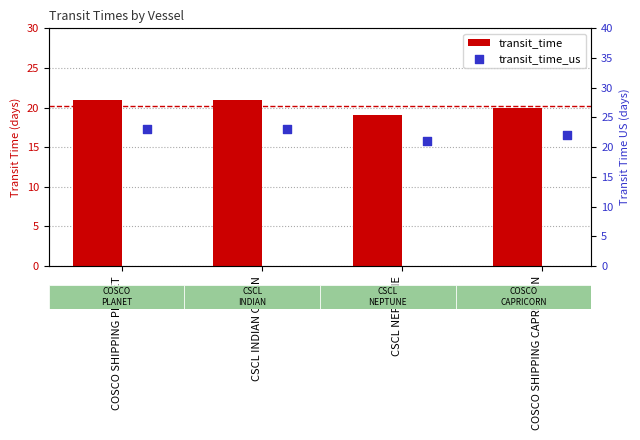

Which series has the widest spread of Y values?

transit_time